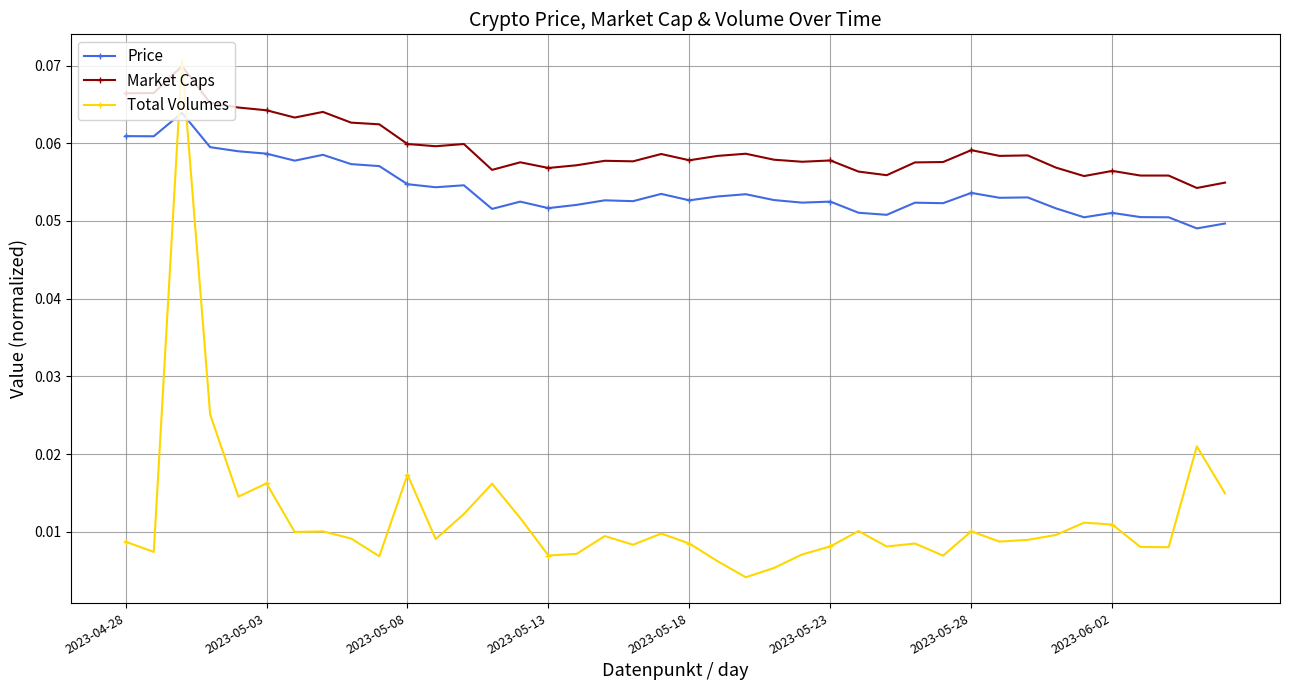

How many times do Price and Total Volumes cross each other?

2